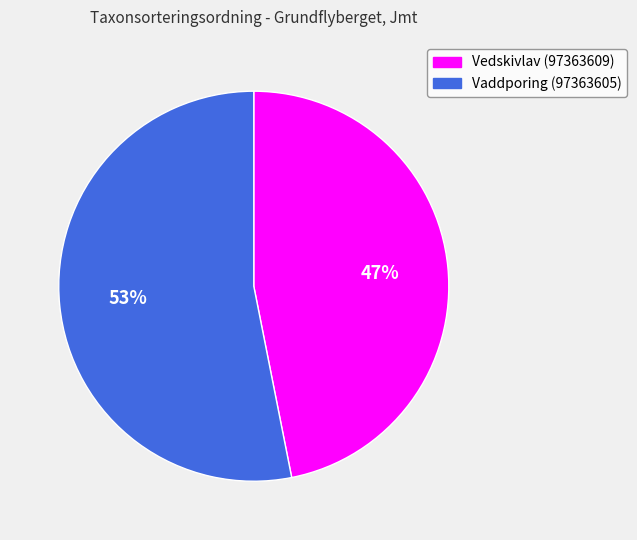

The Vaddporing (97363605) slice represents 61% of the pie. True or false?

False